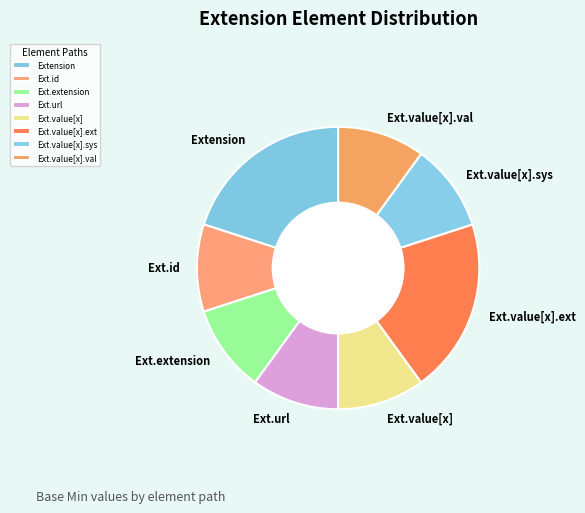

The Ext.value[x] slice represents 10% of the pie. True or false?

True